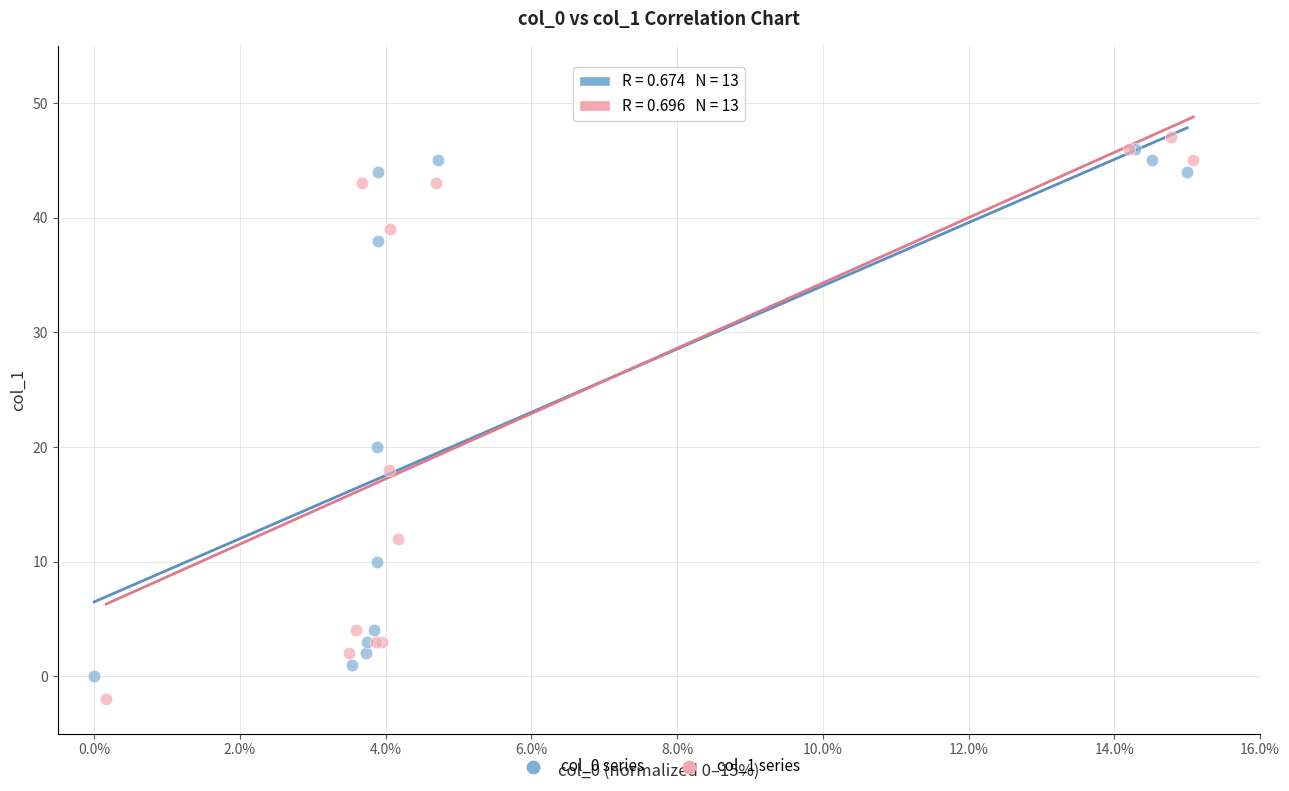

Which series has the widest spread of Y values?

col_1 series